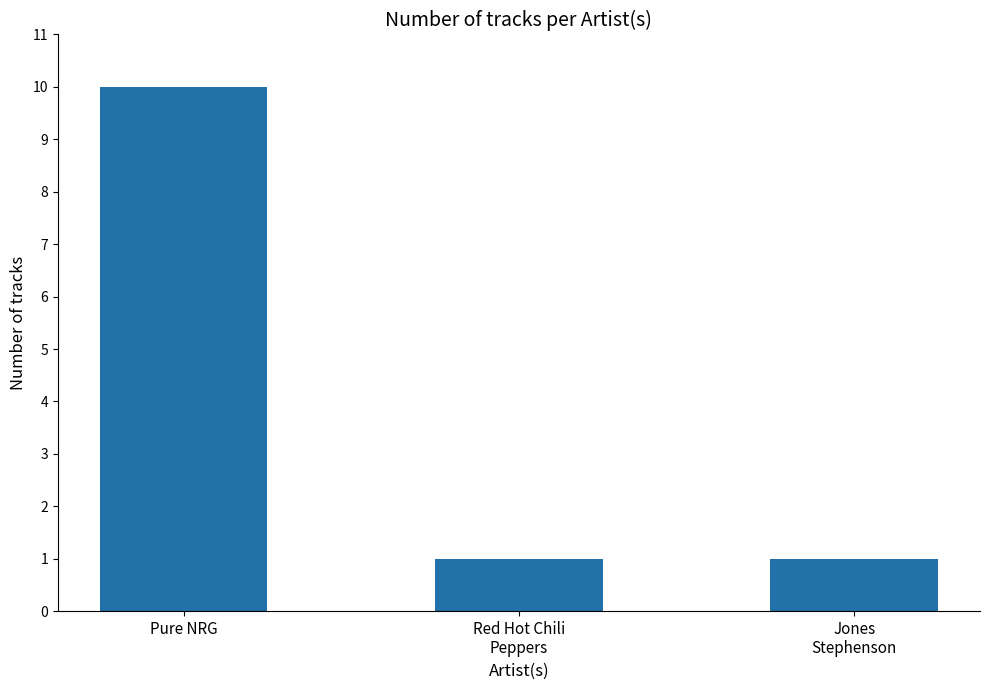

What is the sum of the values at Red Hot Chili
Peppers and Jones
Stephenson?

2